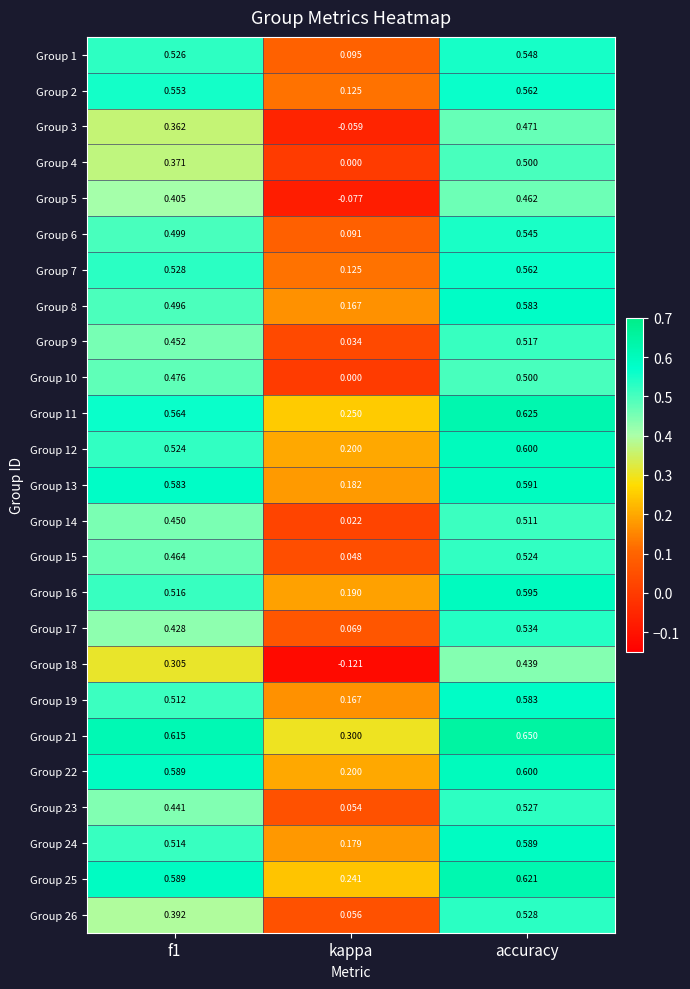

At which label is Group 23 closest to 0?

kappa